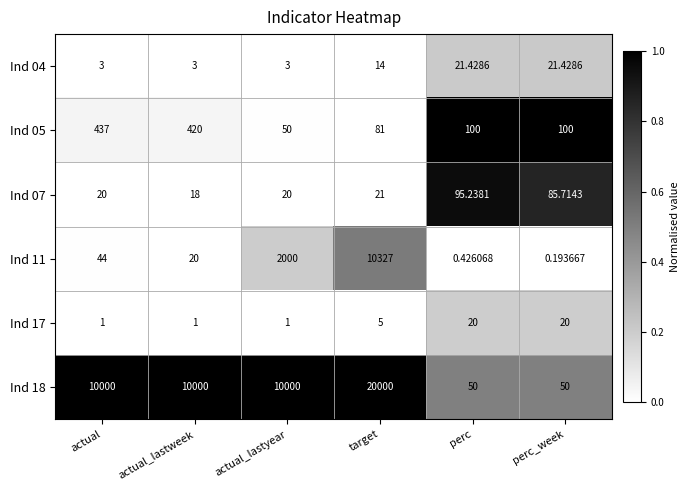

At which category is the sum across all series the highest?

target